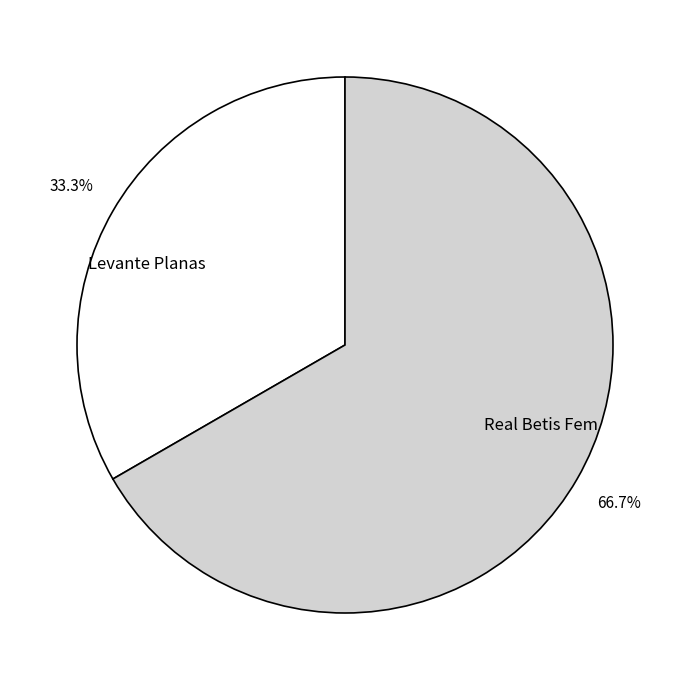

To the nearest percent, what is the combined percentage of Real Betis Fem and Levante Planas?

100%